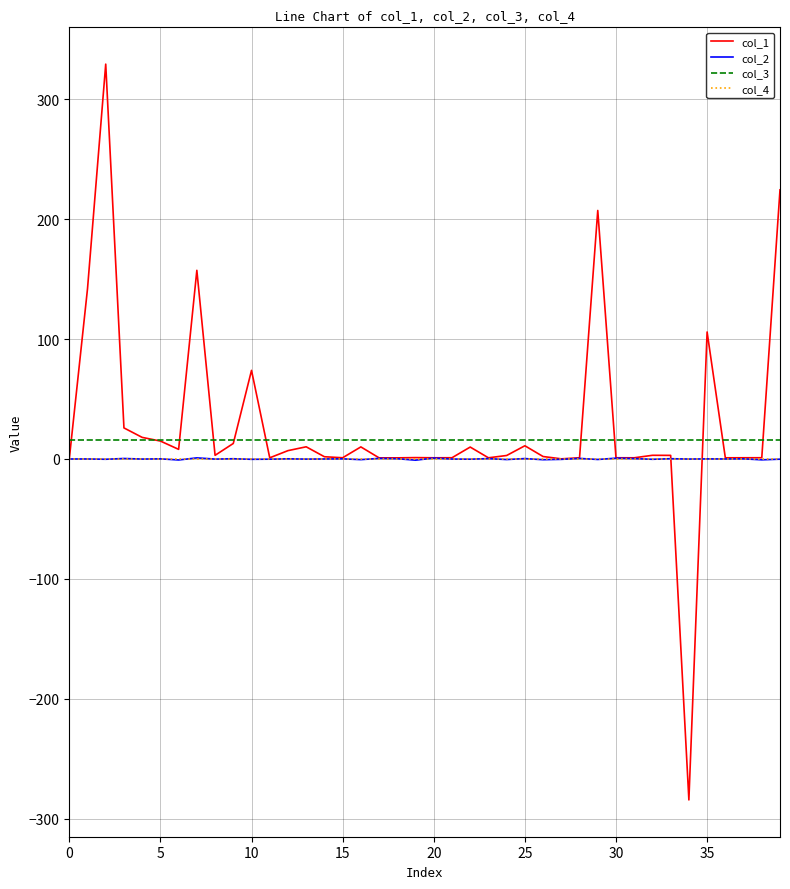

Which series has the widest spread of values?

col_1